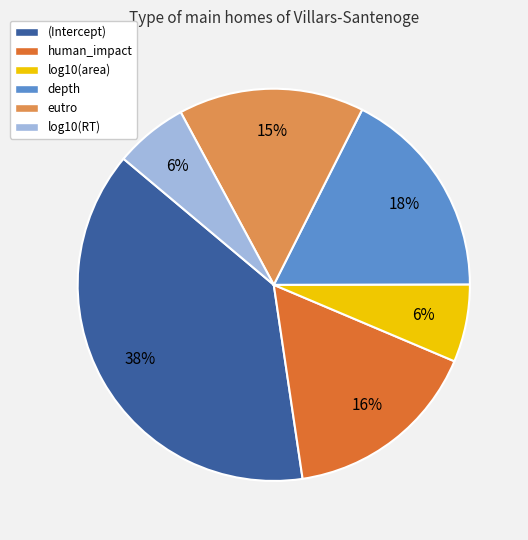

True or false: eutro accounts for 26% of the total.

False